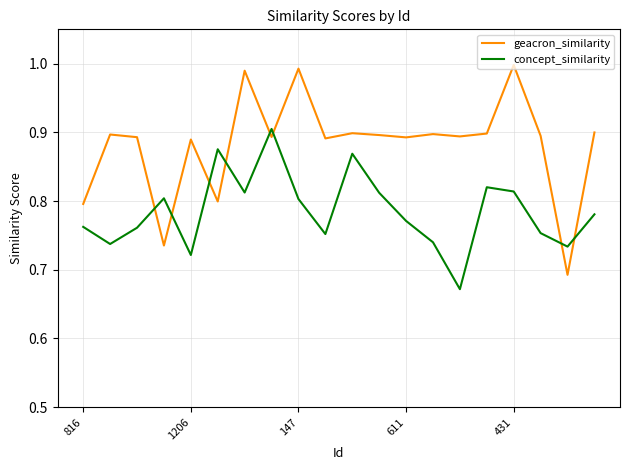

Which series has the largest total across all categories?

geacron_similarity